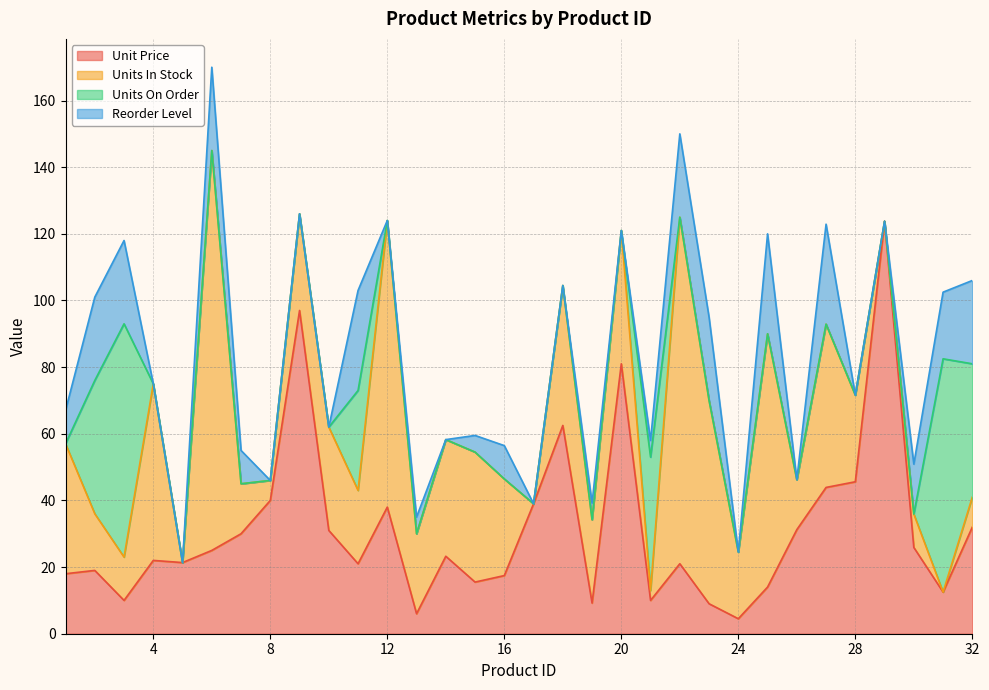

Which series has the largest total across all categories?

Units In Stock